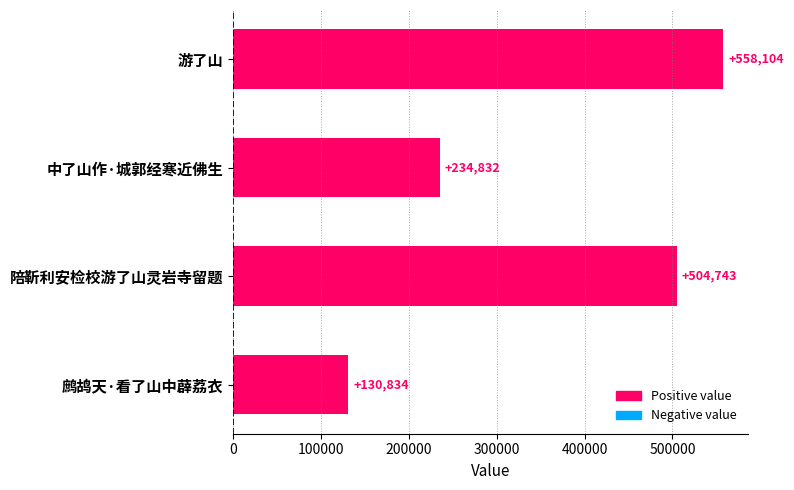

What is the sum of all values?

1428513